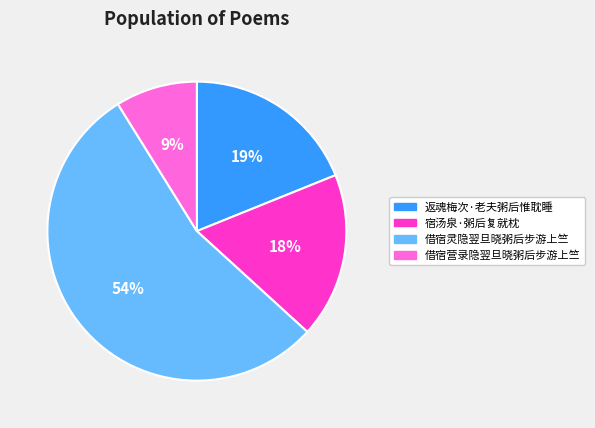

To the nearest percent, what is the difference between the 借宿营录隐翌旦晓粥后步游上竺 and 返魂梅次·老夫粥后惟耽睡 slice percentages?

10%